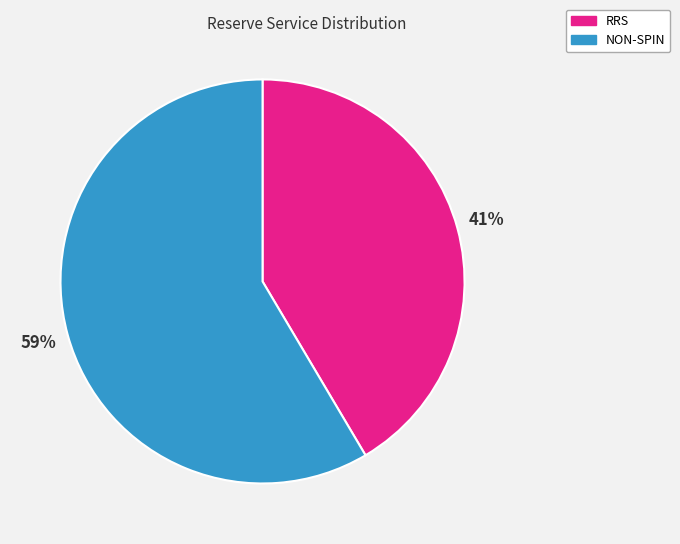

Count the number of slices in the pie.

2